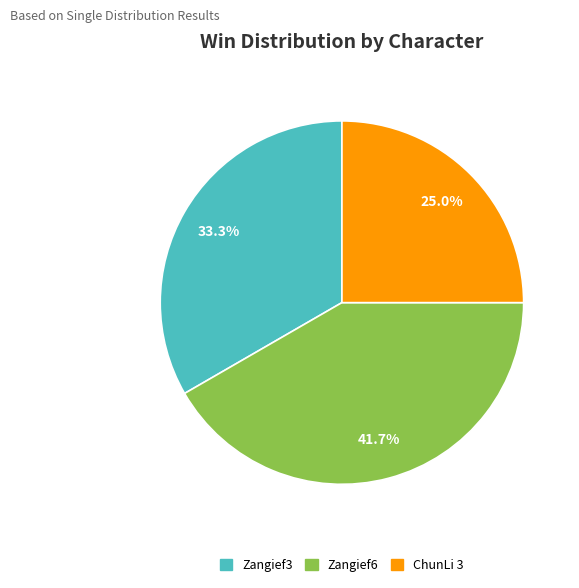

Does Zangief3 account for over 50% of the chart?

No